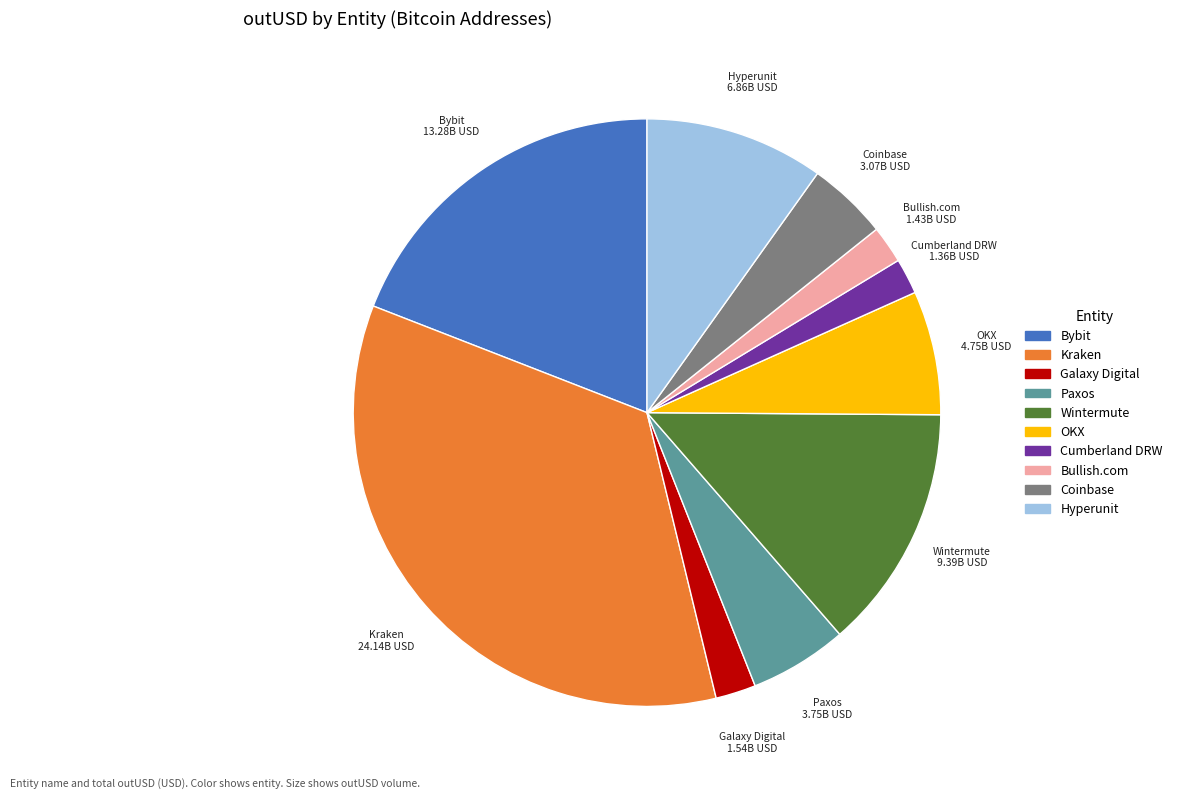

Is there any slice that represents more than half of the pie?

No